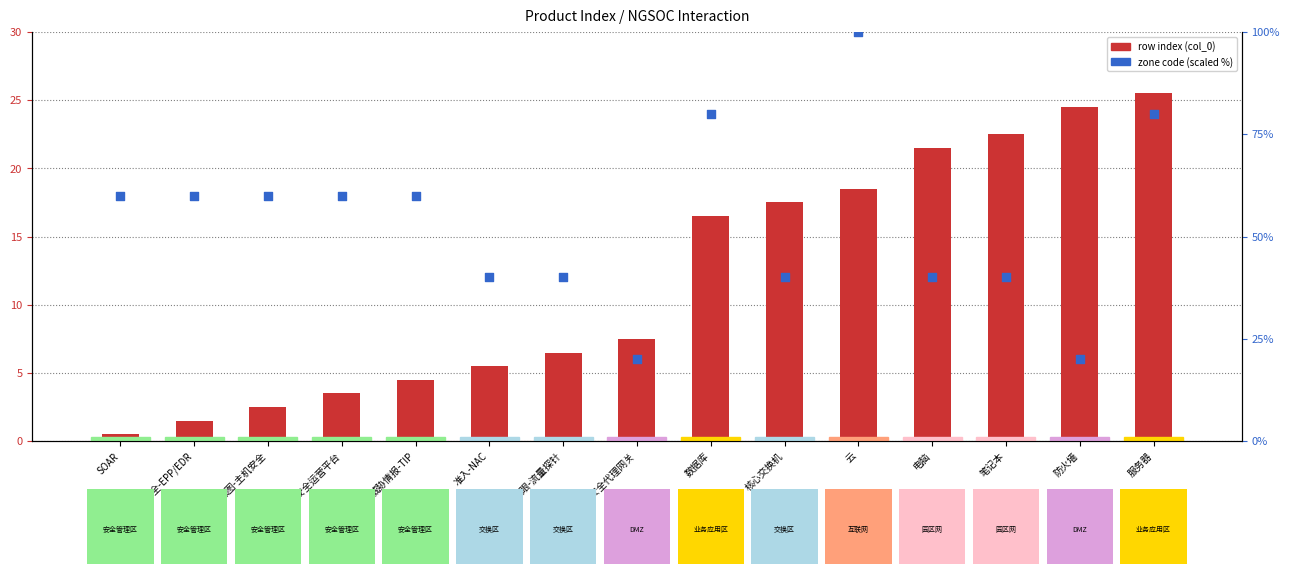

Which series has the largest total across all categories?

zone code (scaled)